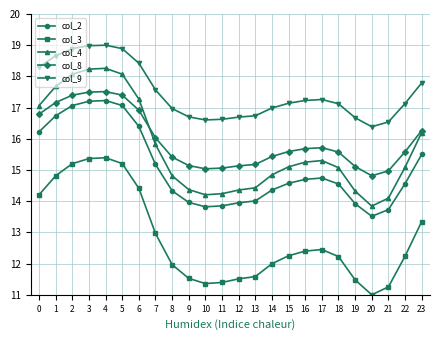

At 11, list the series in order from smallest to largest.

col_3, col_2, col_4, col_8, col_9